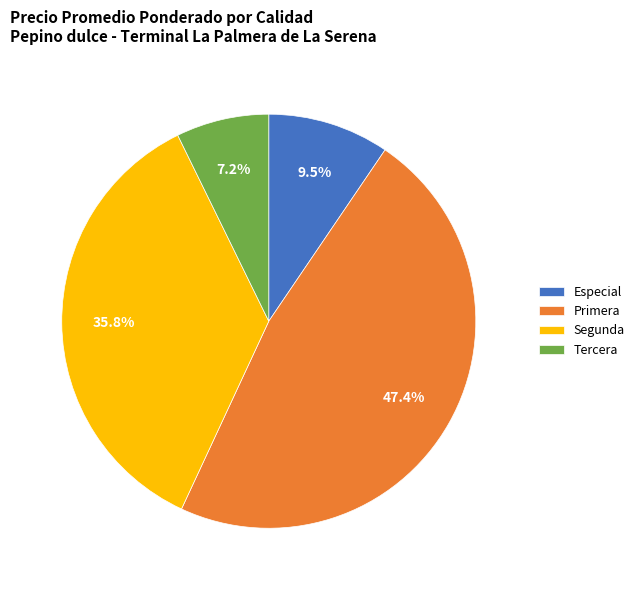

Is it true that Segunda is 12% of the pie?

False